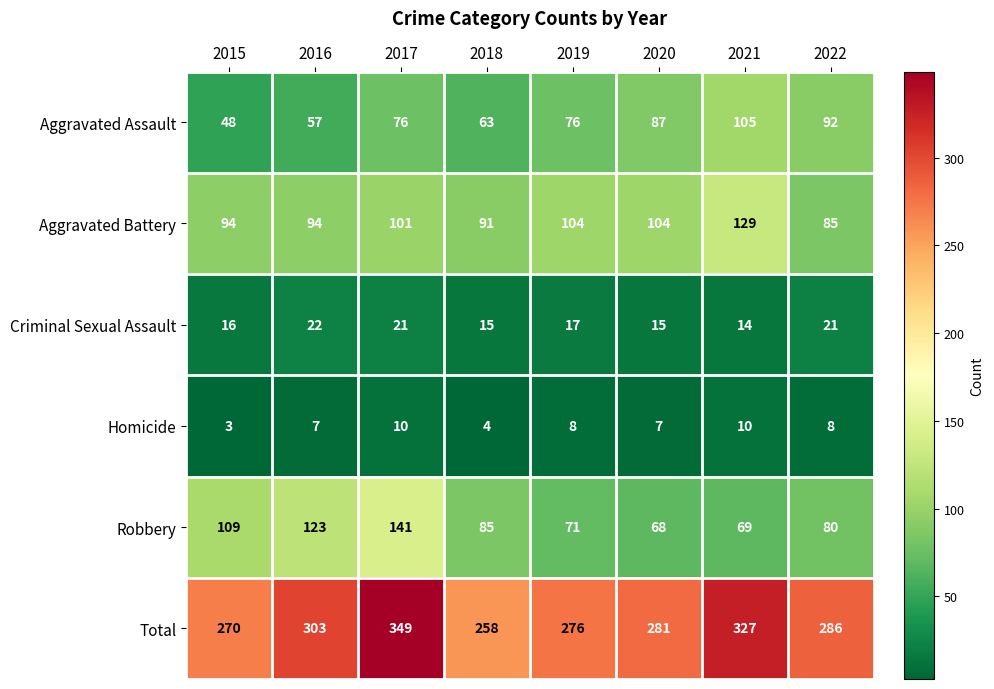

Is it true that Aggravated Battery equals 199 at 2021?

False